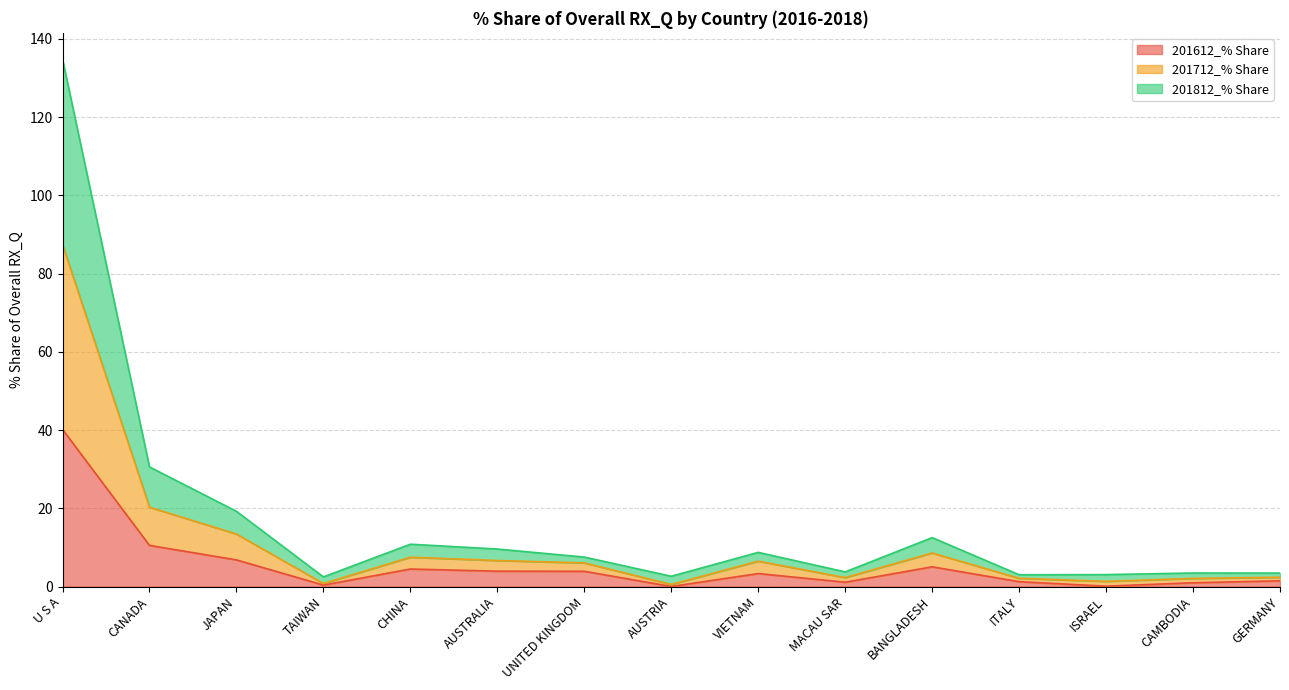

What are all the series names shown in the legend?

201612_% Share, 201712_% Share, 201812_% Share